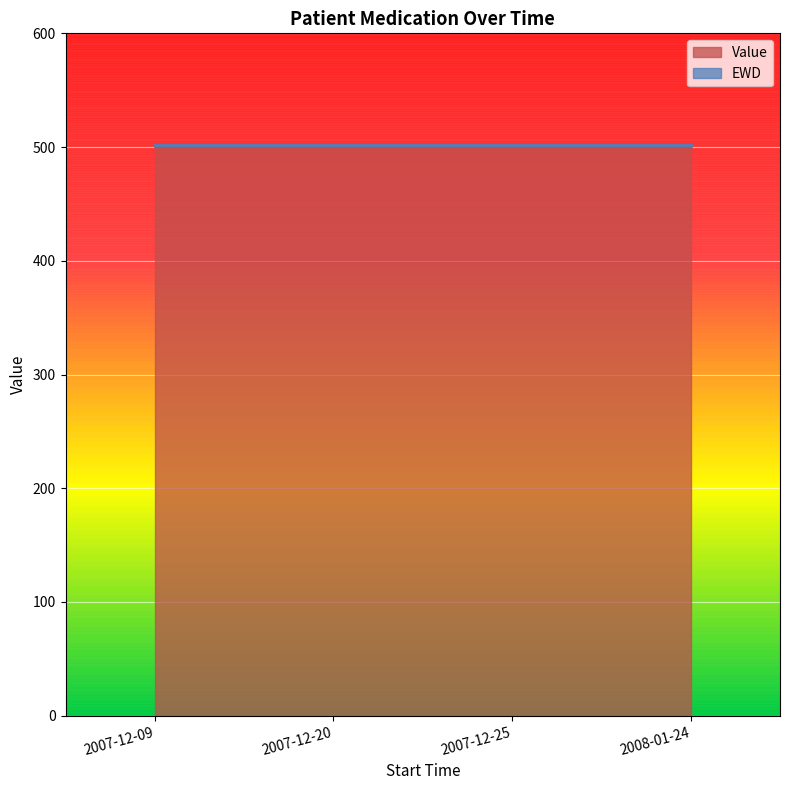

Rank the categories by EWD value from lowest to highest.

2007-12-09, 2007-12-20, 2007-12-25, 2008-01-24